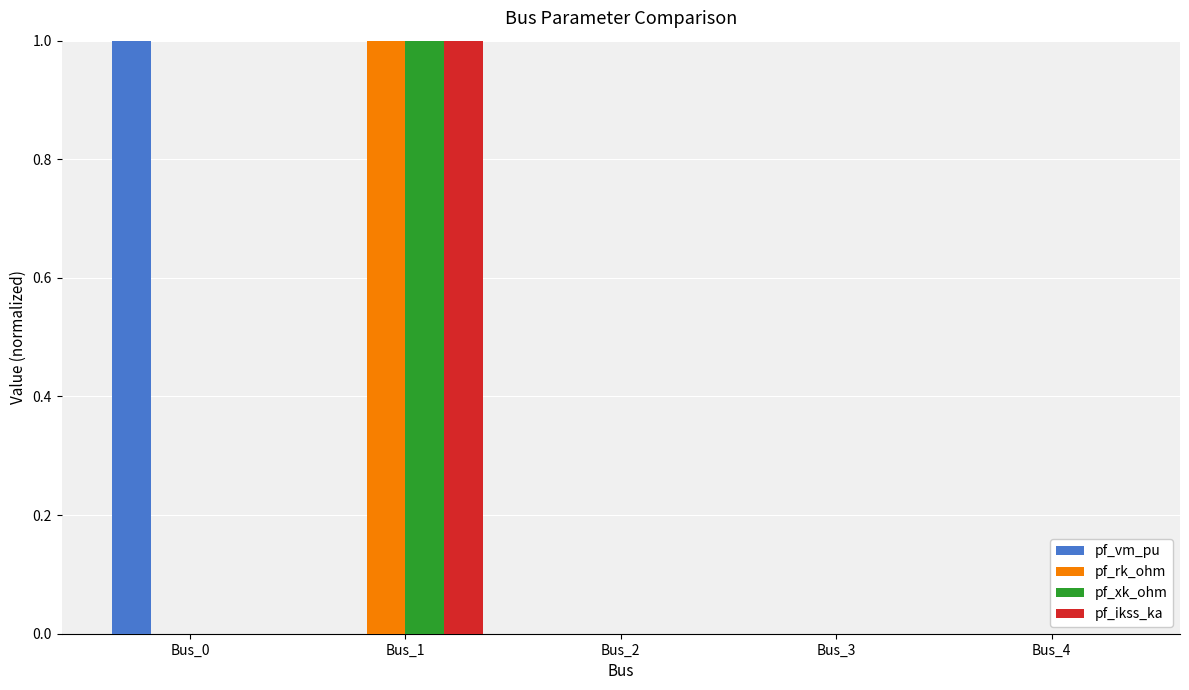

The pf_ikss_ka series shows 0 at Bus_0. True or false?

True